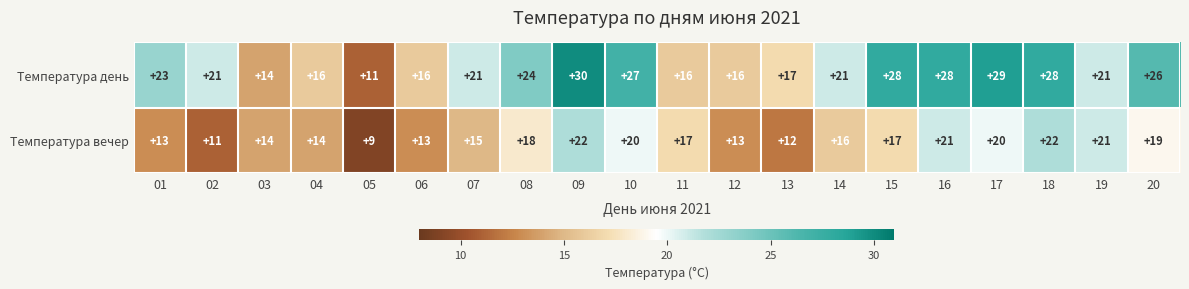

The Температура вечер series shows 22 at 12. True or false?

False